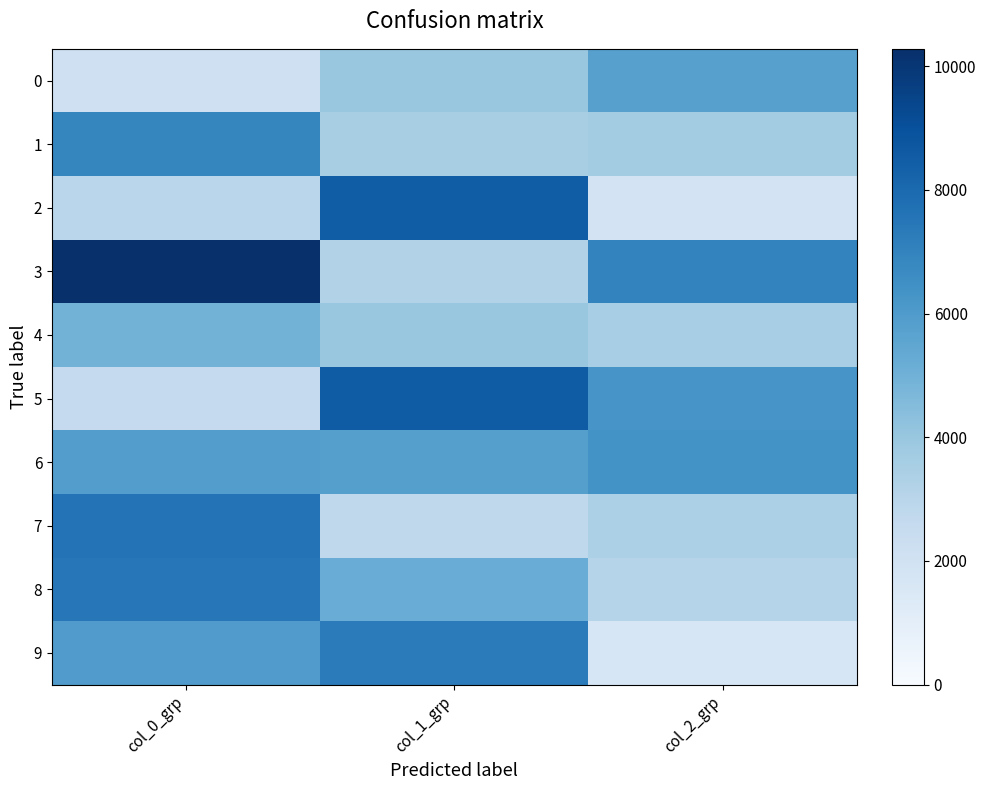

Reading right to left, extract all data points from this chart.

0: col_2_grp=5763	col_1_grp=3984	col_0_grp=2133
1: col_2_grp=3694	col_1_grp=3511	col_0_grp=6870
2: col_2_grp=1885	col_1_grp=8488	col_0_grp=2950
3: col_2_grp=6951	col_1_grp=3217	col_0_grp=10281
4: col_2_grp=3567	col_1_grp=3993	col_0_grp=4900
5: col_2_grp=6253	col_1_grp=8534	col_0_grp=2599
6: col_2_grp=6384	col_1_grp=5802	col_0_grp=5883
7: col_2_grp=3376	col_1_grp=2792	col_0_grp=7620
8: col_2_grp=3073	col_1_grp=5217	col_0_grp=7446
9: col_2_grp=1680	col_1_grp=7273	col_0_grp=5983